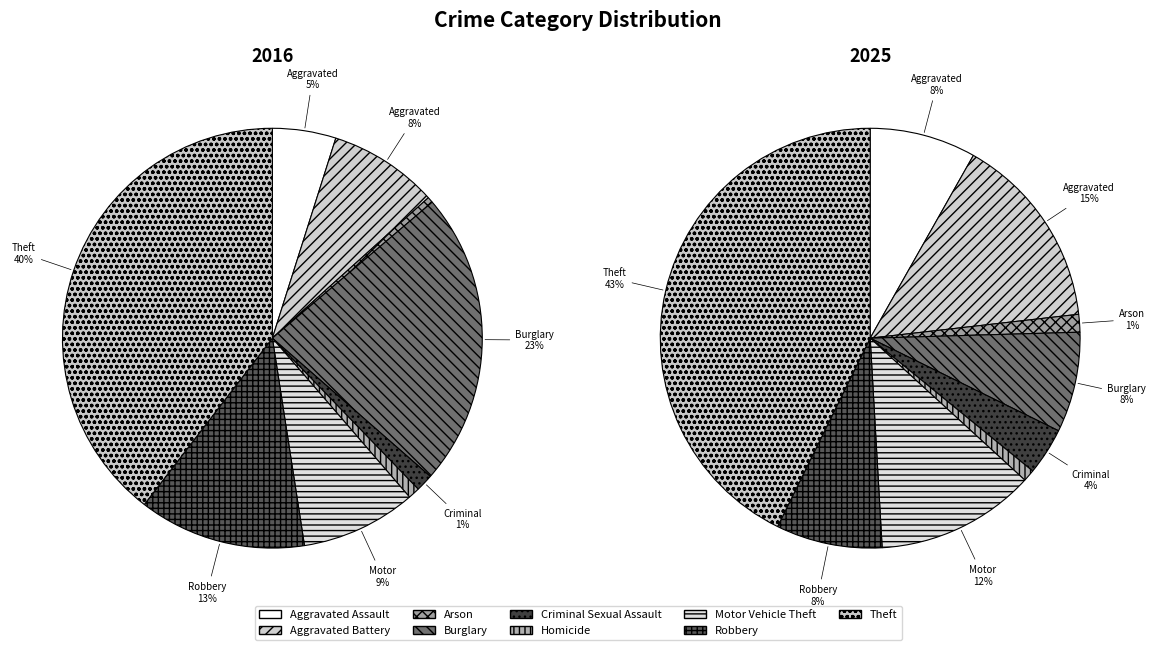

Count the number of slices in the pie.

9